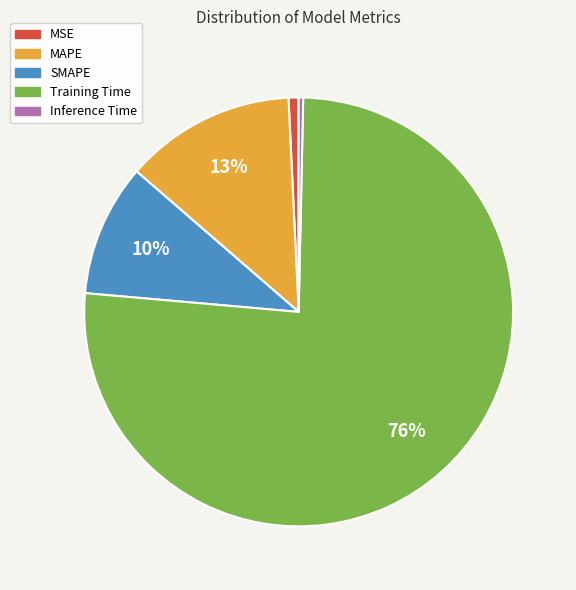

Which slice is the largest?

Training Time